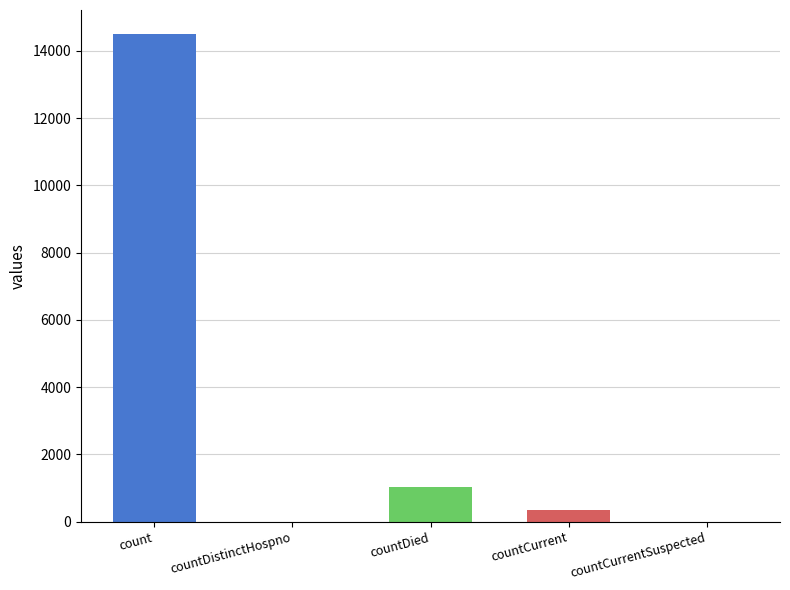

What is the greatest value displayed?

14488